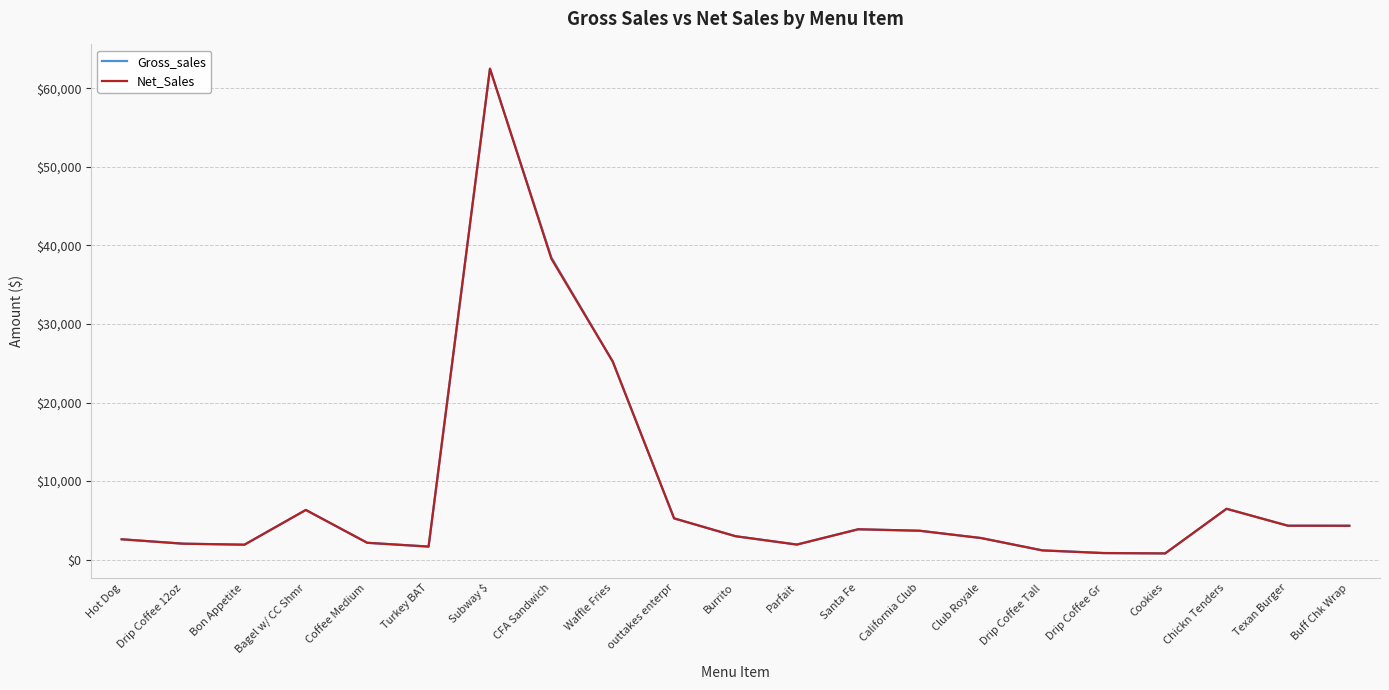

What is the difference between the maximum and minimum values in the Net_Sales series?

61721.1